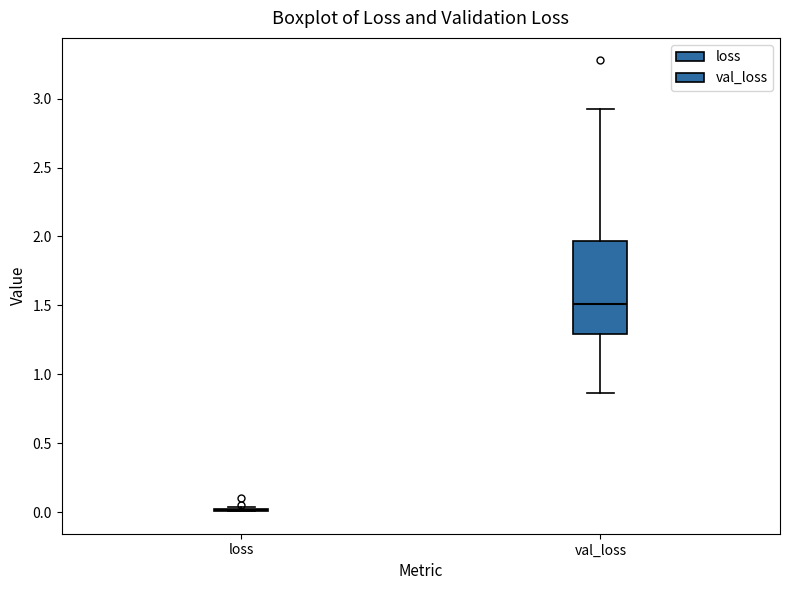

Reading left to right, transcribe this box plot: for each box, give where its median line is, the range the box spans, and where its two whiskers end, as read against the y-axis. The values are not printed on the chart, so give them approximately, as read against the axis.

loss: box collapsed to a line at 0.00, whiskers 0.00 to 0.05
val_loss: median 1.50, box 1.30 to 1.95, whiskers 0.85 to 2.95